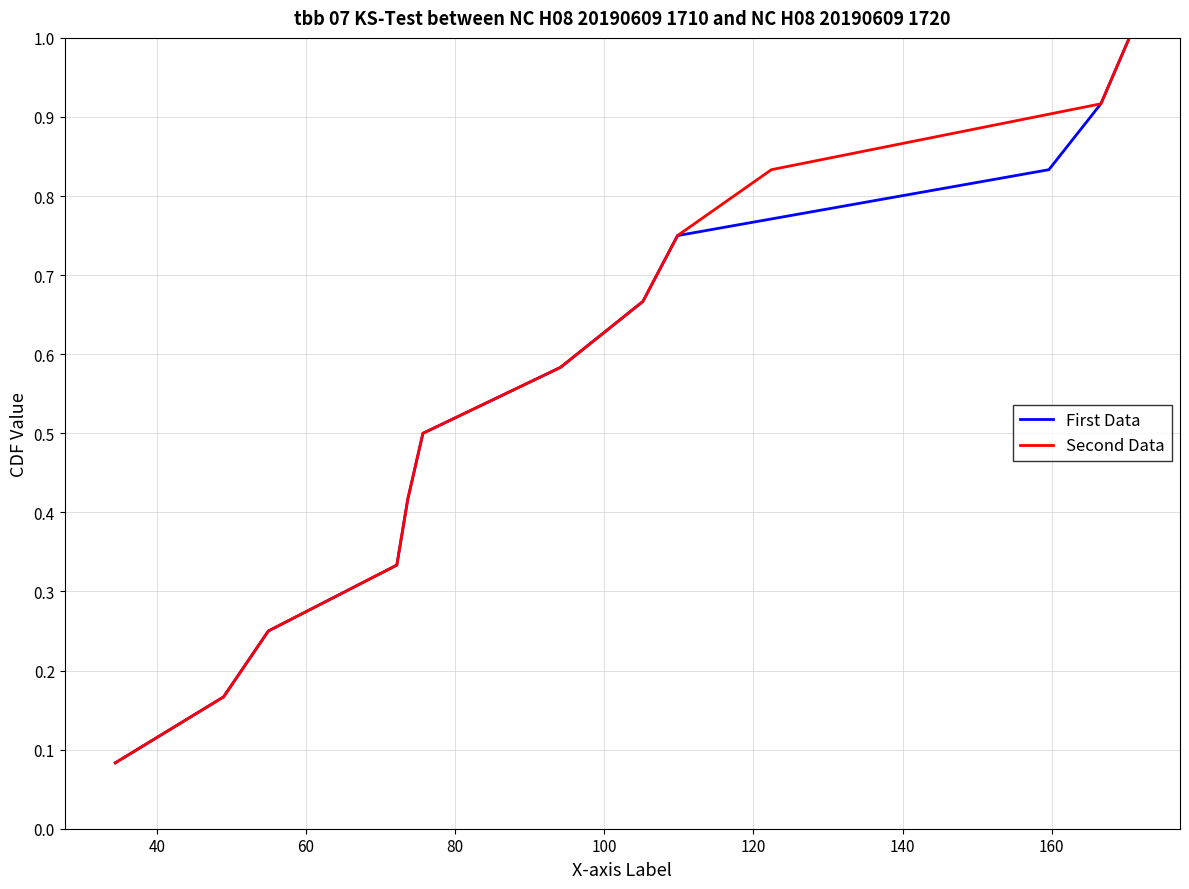

The First Data series shows 0.1 at 40. True or false?

False